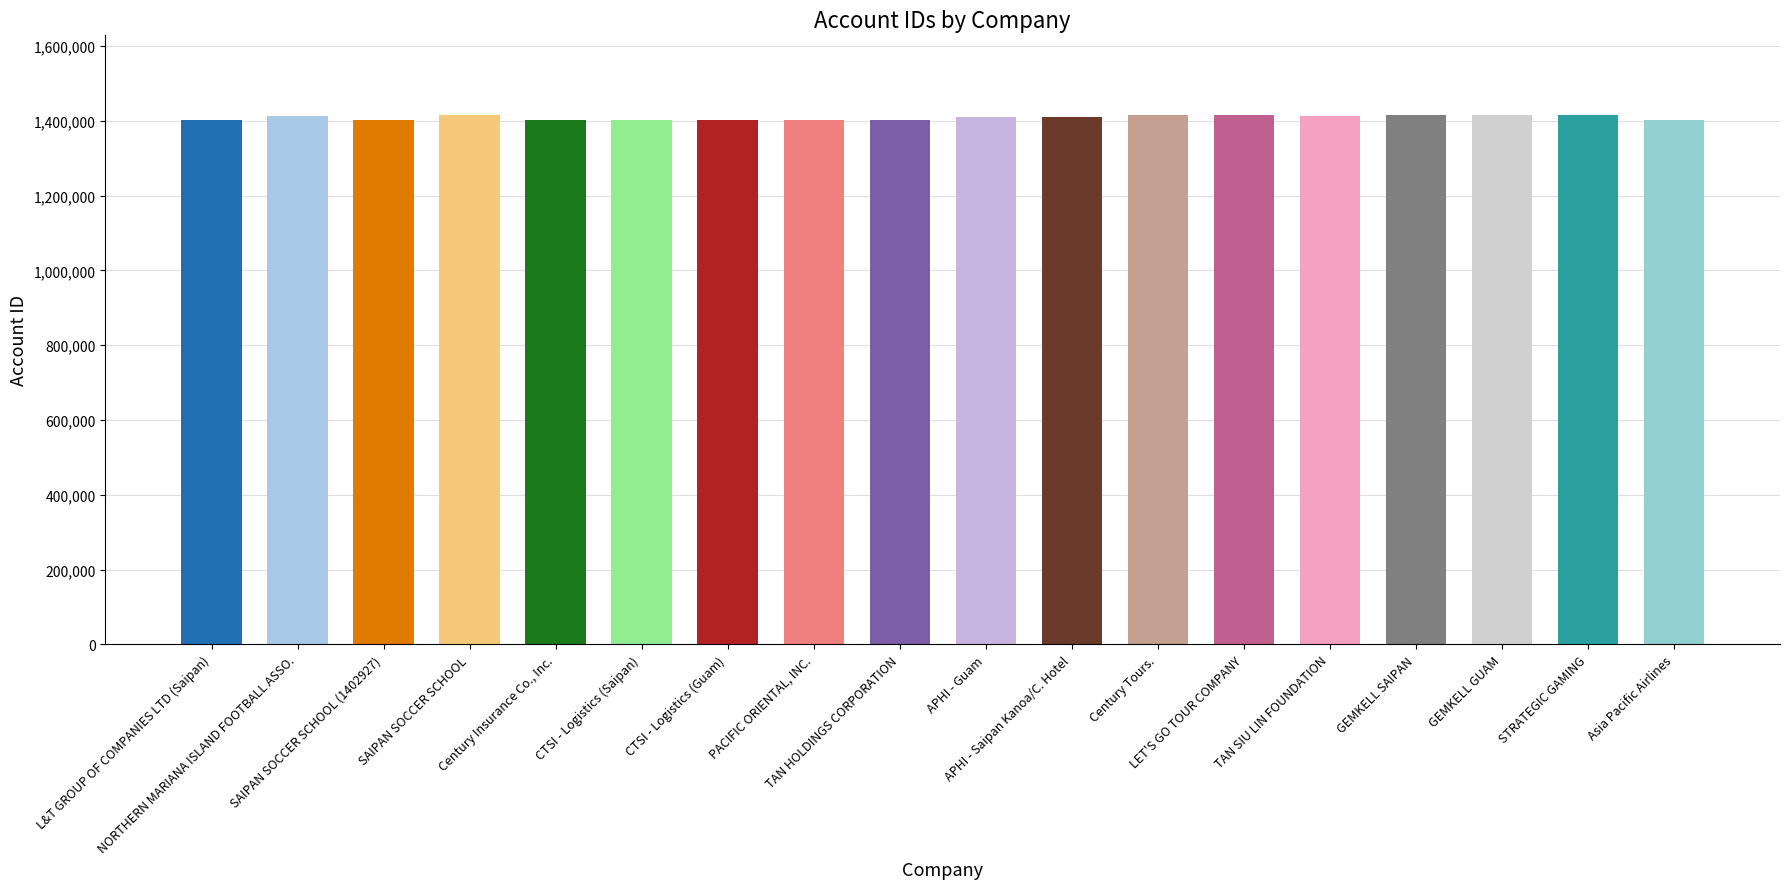

What is the sum of the values at SAIPAN SOCCER SCHOOL (1402927) and NORTHERN MARIANA ISLAND FOOTBALL ASSO.?

2816191